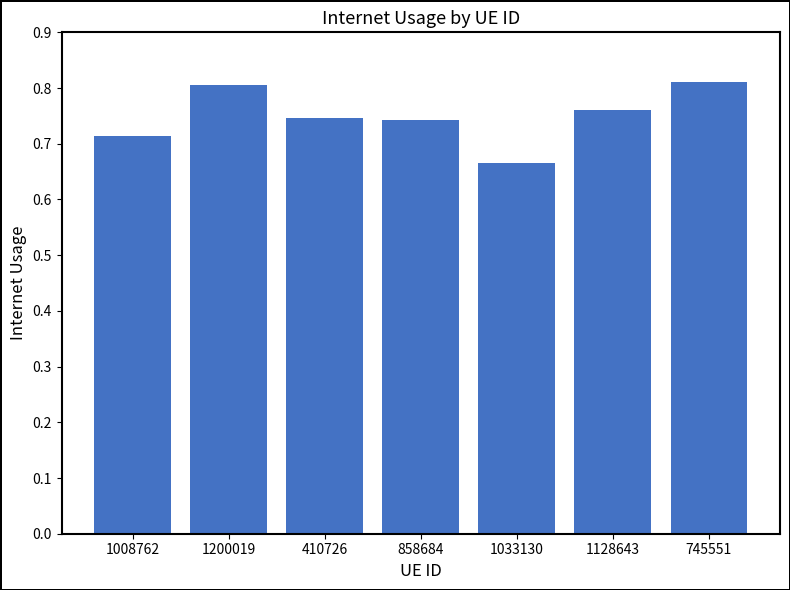

Which category has the lowest value across all series?

1033130